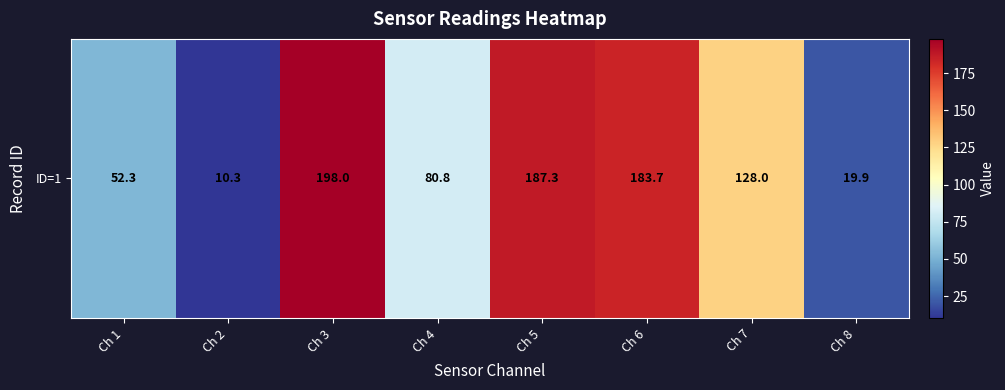

Reading left to right, transcribe all the data shown in this chart.

Ch 1=52.3	Ch 2=10.3	Ch 3=198.0	Ch 4=80.8	Ch 5=187.3	Ch 6=183.7	Ch 7=128.0	Ch 8=19.9